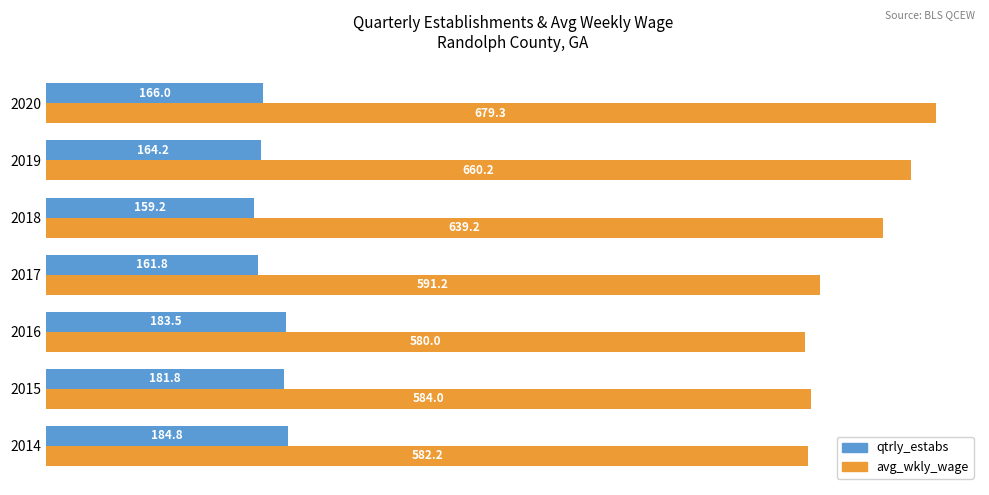

Rank the series by their average value, from highest to lowest.

avg_wkly_wage, qtrly_estabs